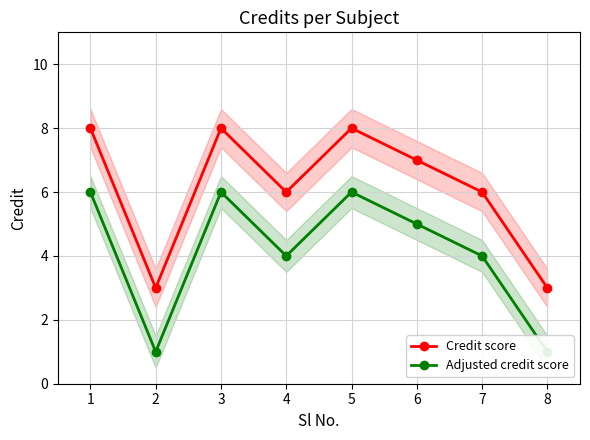

The Adjusted credit score series shows 1 at 2. True or false?

True